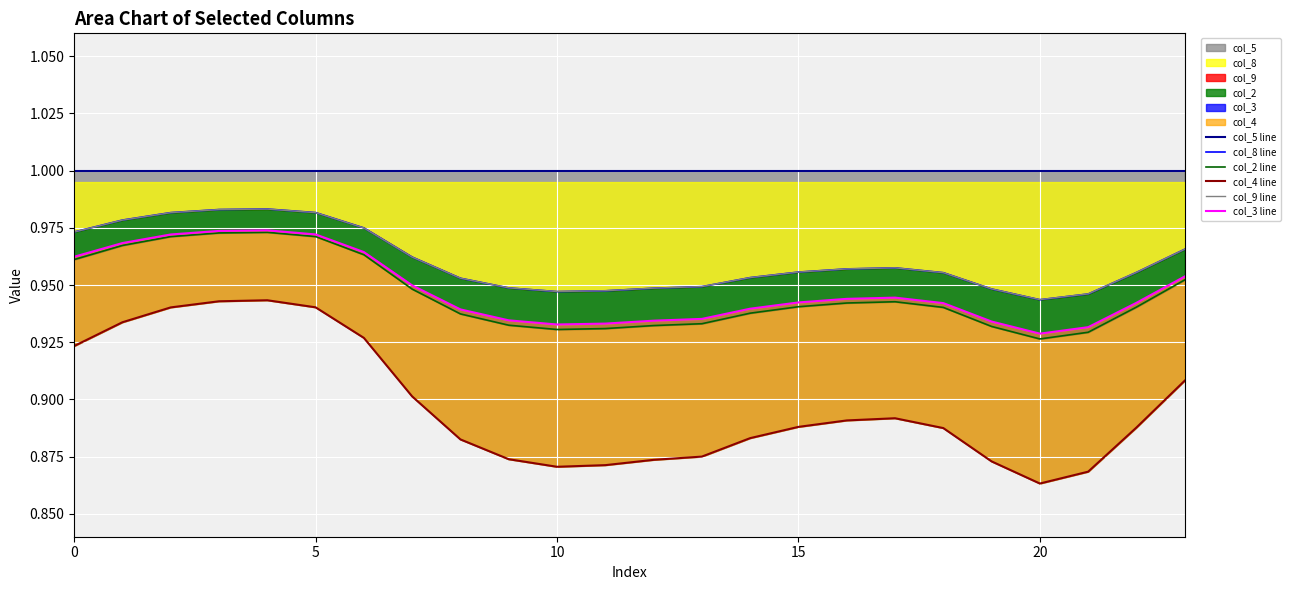

At how many categories does at least one series exceed 0?

24